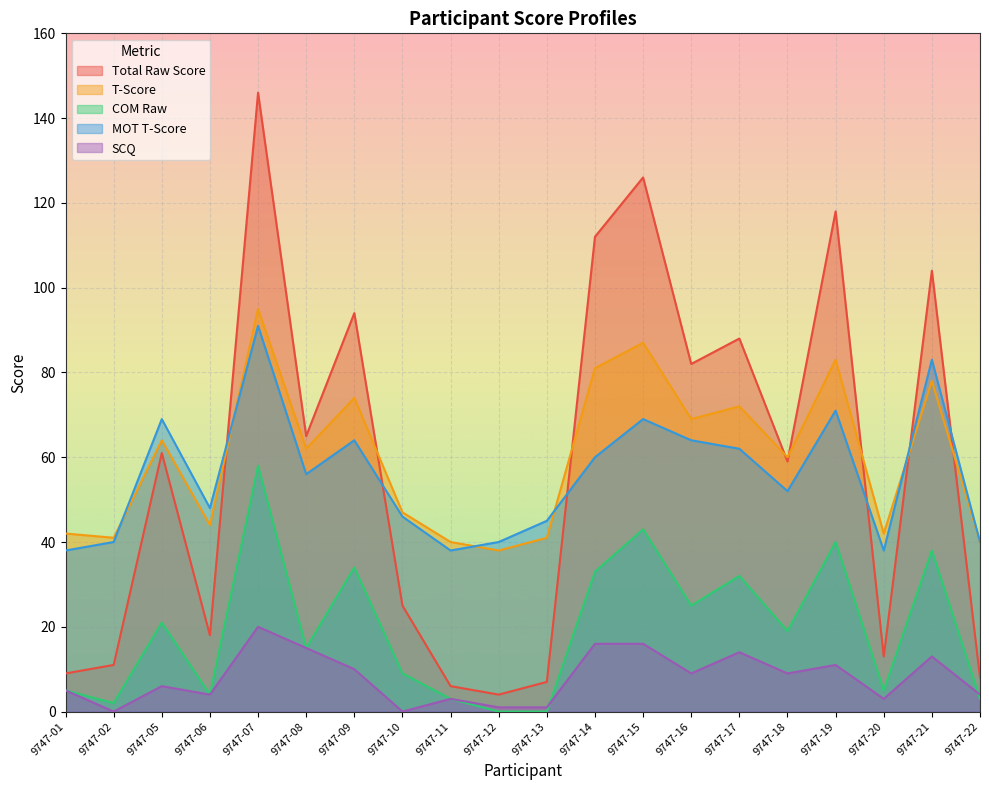

Which series has the largest total across all categories?

T-Score